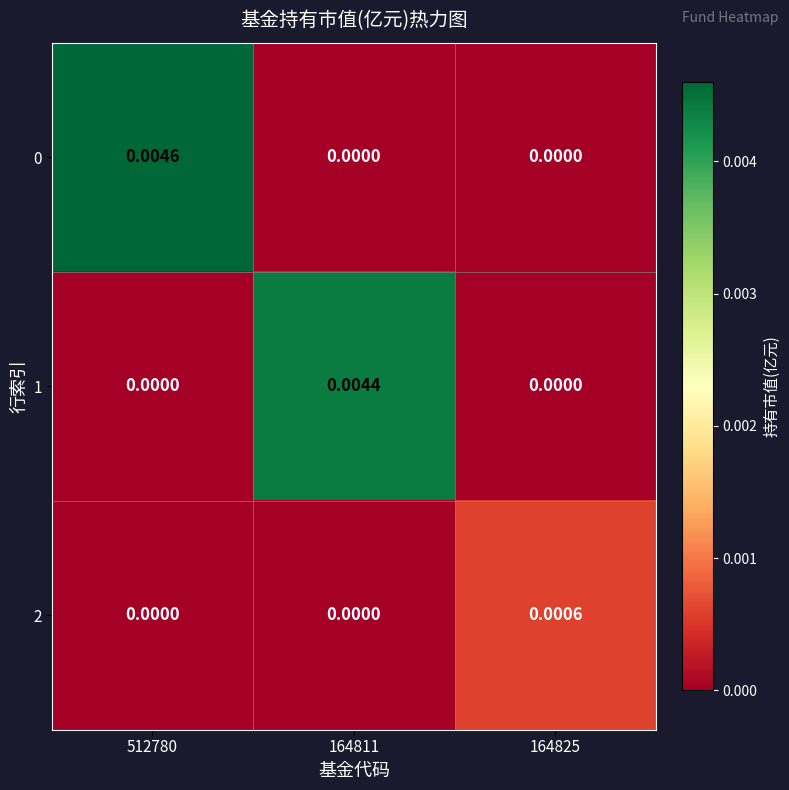

Is the value of 0 at 164811 greater than the value of 2 at 164825?

No